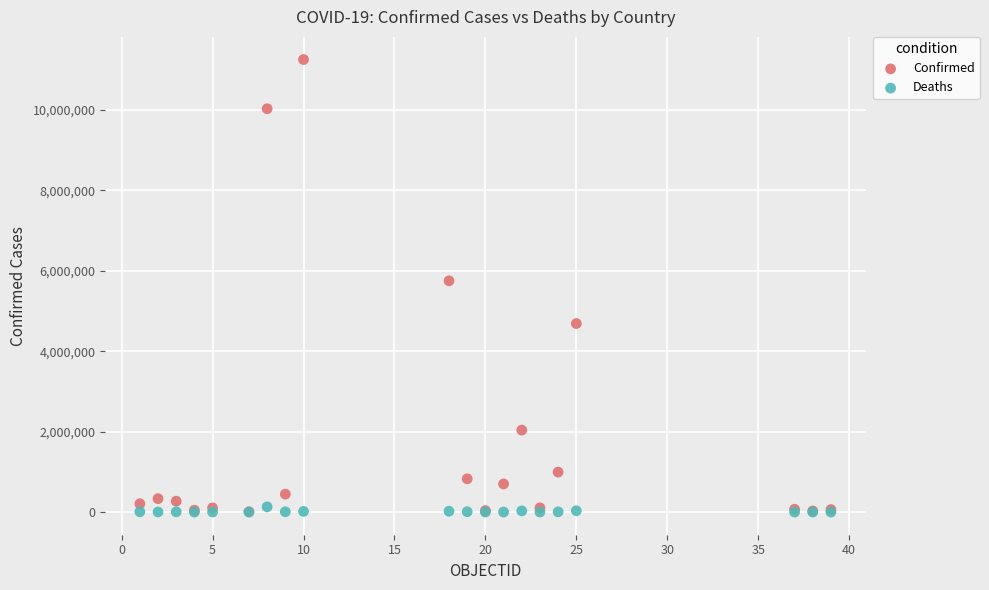

Across all series, what Y value is closest to 5623716?

5747540